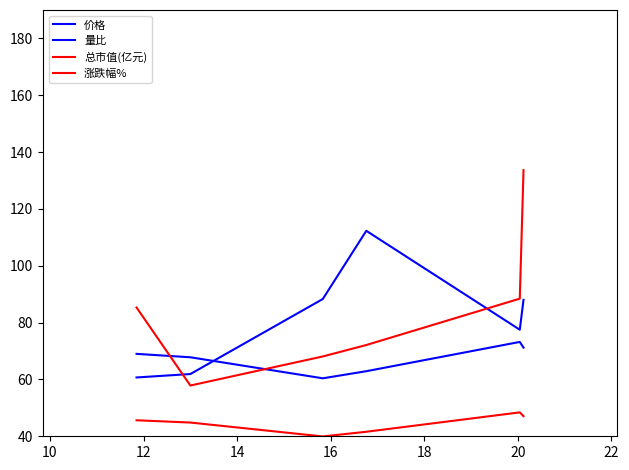

At which category is the sum across all series the highest?

18